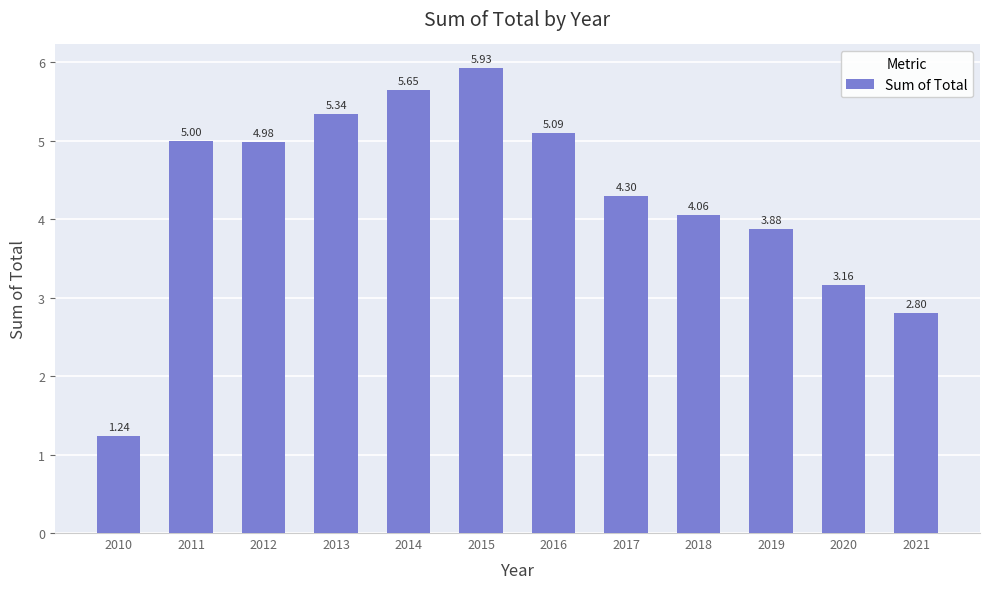

At which label is the value closest to 3?

2020